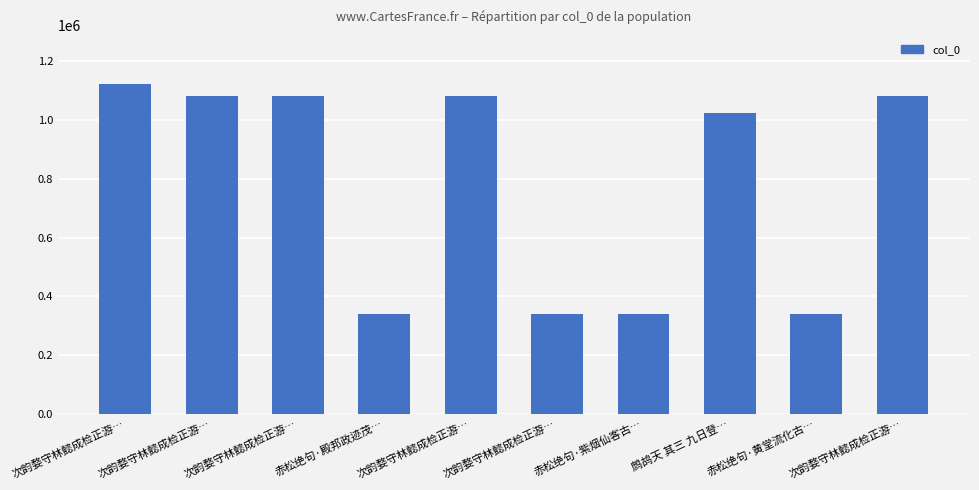

The chart shows a value of 215058 at 赤松绝句·黄堂流化古…. True or false?

False